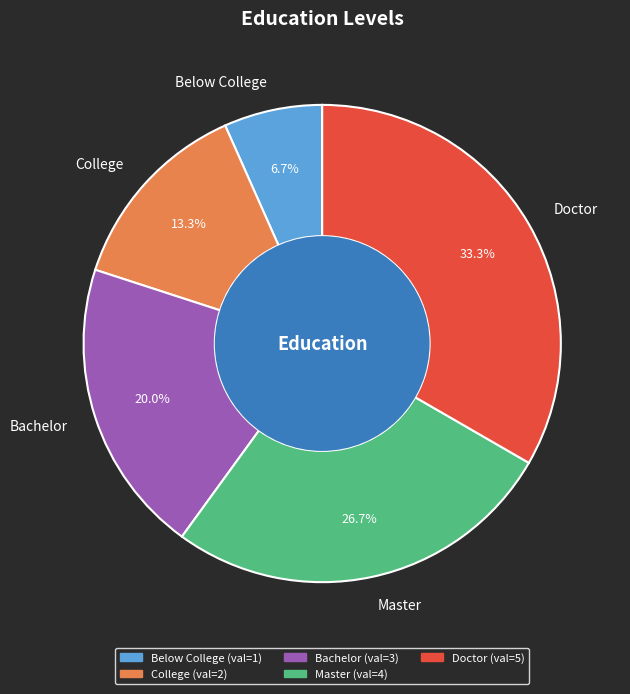

Which slice is the smallest?

Below College